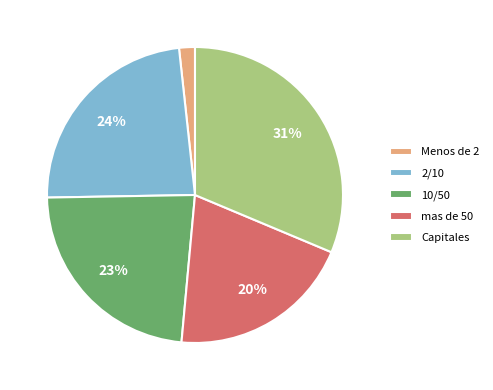

Is the sum of Capitales and mas de 50 greater than half?

Yes